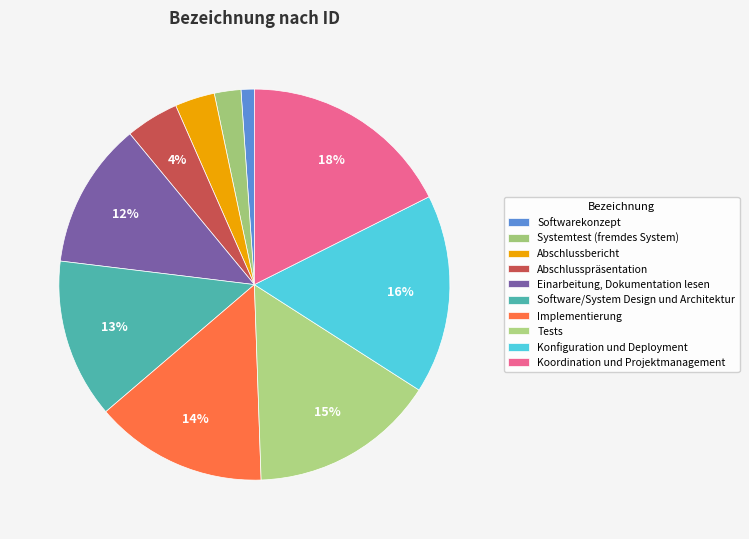

Count the number of slices in the pie.

10